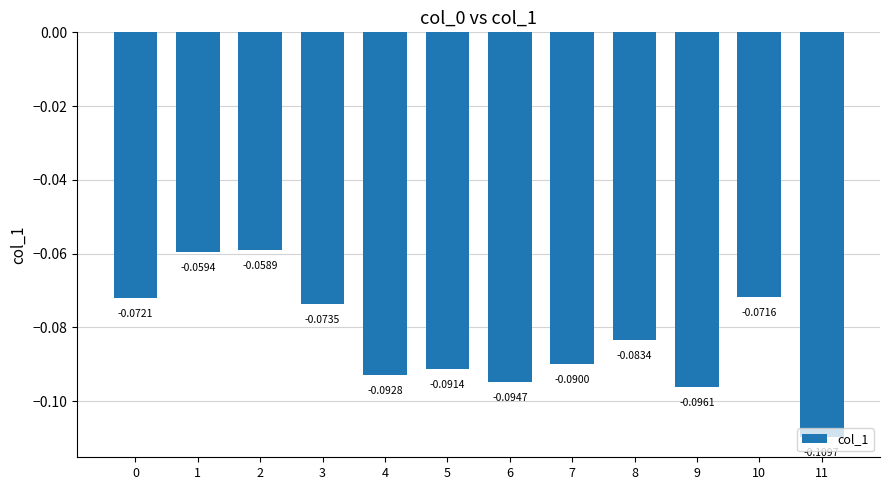

What is the difference between the second highest and minimum values?

0.1